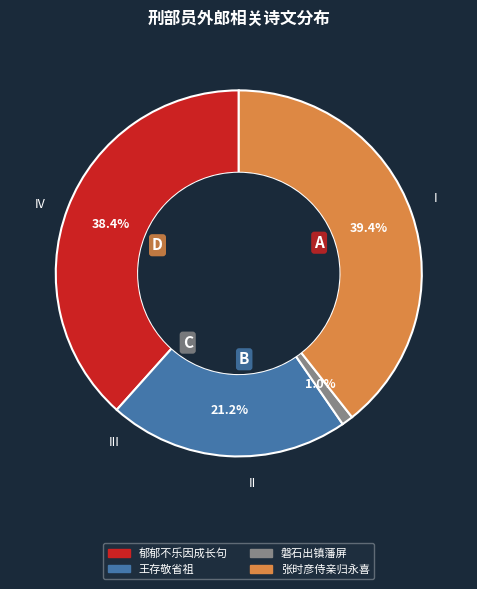

How many segments does this pie chart have?

4